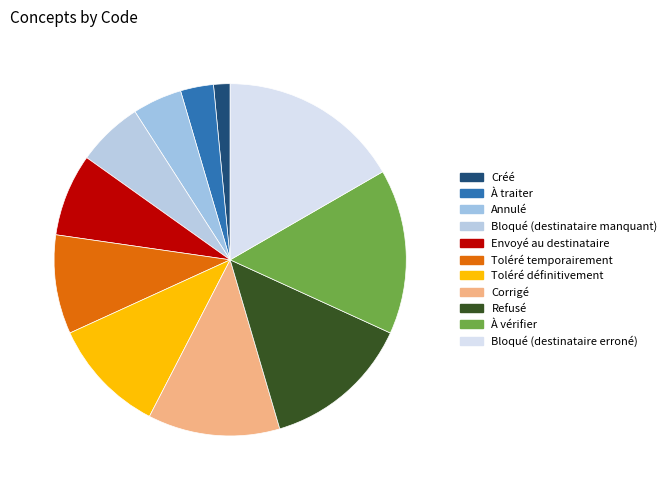

Count the number of slices in the pie.

11